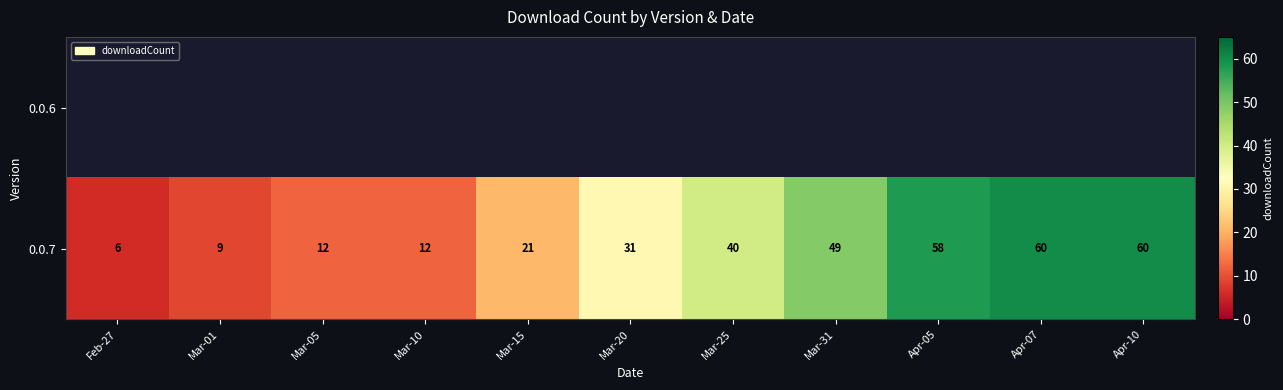

Which category has the lowest value in the 0.0.7 series?

Feb-27